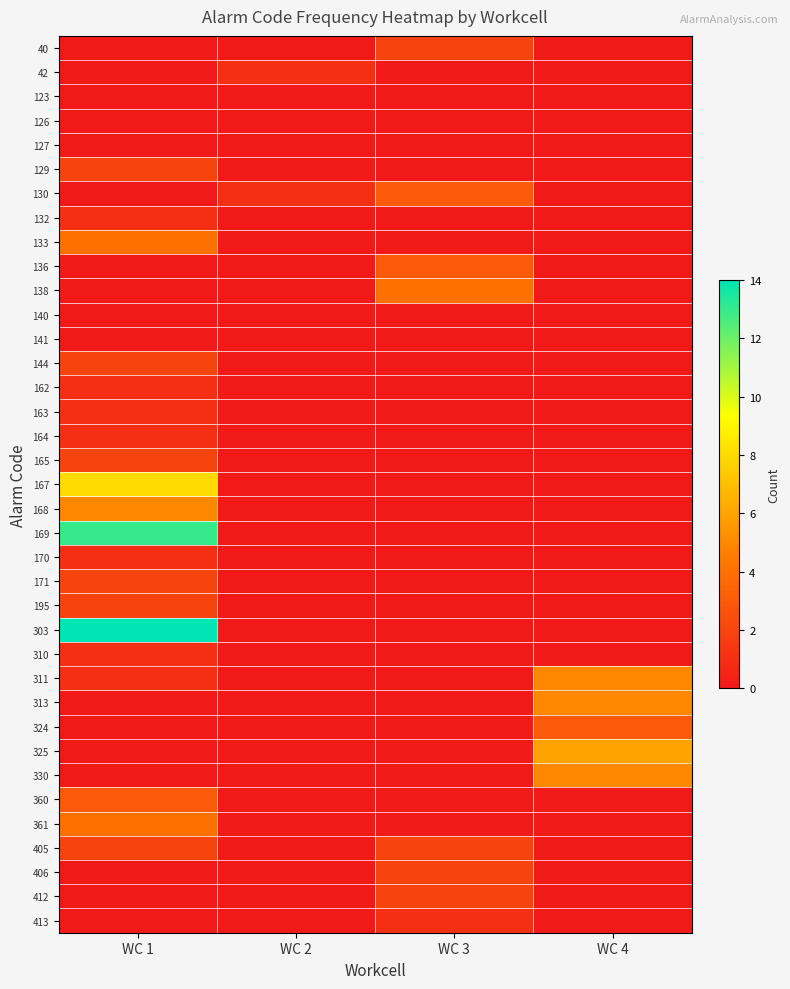

Reading left to right, list all the values displayed in this chart.

40: WC 1=0	WC 2=0	WC 3=2	WC 4=0
42: WC 1=0	WC 2=1	WC 3=0	WC 4=0
123: WC 1=0	WC 2=0	WC 3=0	WC 4=0
126: WC 1=0	WC 2=0	WC 3=0	WC 4=0
127: WC 1=0	WC 2=0	WC 3=0	WC 4=0
129: WC 1=2	WC 2=0	WC 3=0	WC 4=0
130: WC 1=0	WC 2=1	WC 3=3	WC 4=0
132: WC 1=1	WC 2=0	WC 3=0	WC 4=0
133: WC 1=4	WC 2=0	WC 3=0	WC 4=0
136: WC 1=0	WC 2=0	WC 3=3	WC 4=0
138: WC 1=0	WC 2=0	WC 3=4	WC 4=0
140: WC 1=0	WC 2=0	WC 3=0	WC 4=0
141: WC 1=0	WC 2=0	WC 3=0	WC 4=0
144: WC 1=2	WC 2=0	WC 3=0	WC 4=0
162: WC 1=1	WC 2=0	WC 3=0	WC 4=0
163: WC 1=1	WC 2=0	WC 3=0	WC 4=0
164: WC 1=1	WC 2=0	WC 3=0	WC 4=0
165: WC 1=2	WC 2=0	WC 3=0	WC 4=0
167: WC 1=8	WC 2=0	WC 3=0	WC 4=0
168: WC 1=5	WC 2=0	WC 3=0	WC 4=0
169: WC 1=13	WC 2=0	WC 3=0	WC 4=0
170: WC 1=1	WC 2=0	WC 3=0	WC 4=0
171: WC 1=2	WC 2=0	WC 3=0	WC 4=0
195: WC 1=2	WC 2=0	WC 3=0	WC 4=0
303: WC 1=14	WC 2=0	WC 3=0	WC 4=0
310: WC 1=1	WC 2=0	WC 3=0	WC 4=0
311: WC 1=1	WC 2=0	WC 3=0	WC 4=5
313: WC 1=0	WC 2=0	WC 3=0	WC 4=5
324: WC 1=0	WC 2=0	WC 3=0	WC 4=3
325: WC 1=0	WC 2=0	WC 3=0	WC 4=6
330: WC 1=0	WC 2=0	WC 3=0	WC 4=5
360: WC 1=3	WC 2=0	WC 3=0	WC 4=0
361: WC 1=4	WC 2=0	WC 3=0	WC 4=0
405: WC 1=2	WC 2=0	WC 3=2	WC 4=0
406: WC 1=0	WC 2=0	WC 3=2	WC 4=0
412: WC 1=0	WC 2=0	WC 3=2	WC 4=0
413: WC 1=0	WC 2=0	WC 3=1	WC 4=0